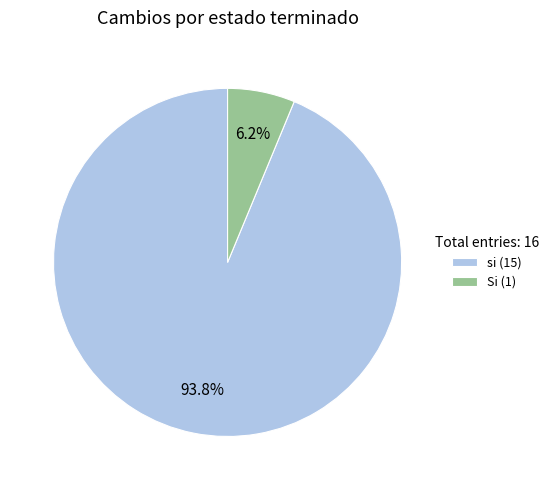

Does si represent more than half of the total?

Yes